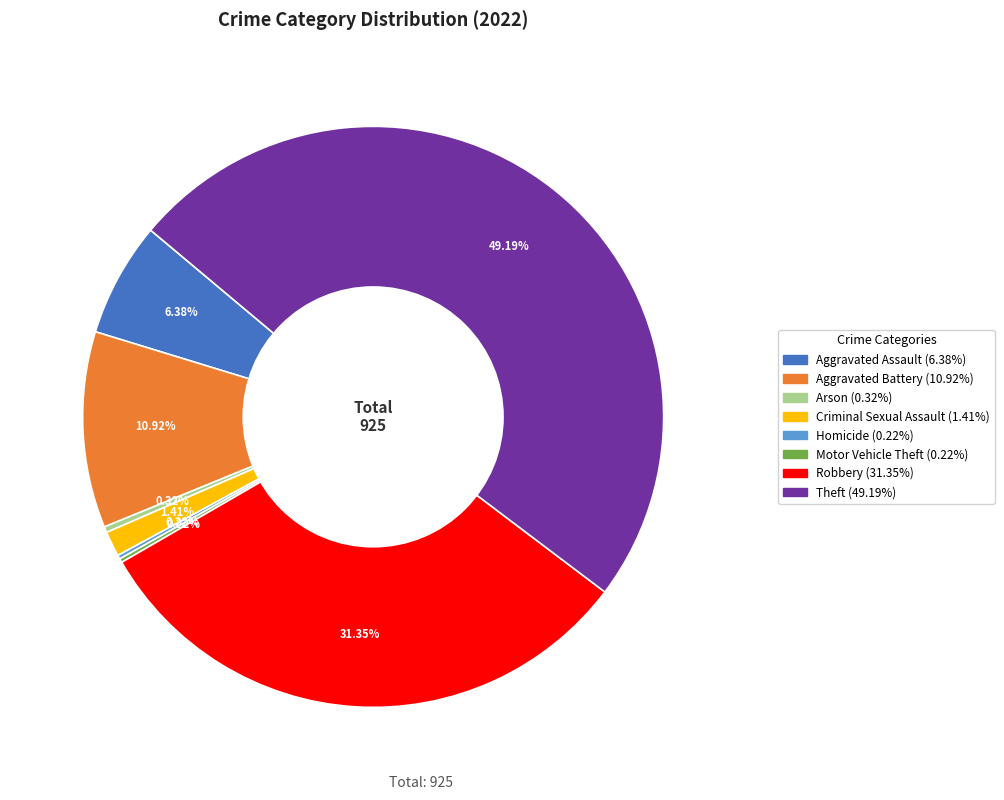

Which slice is the largest?

Theft